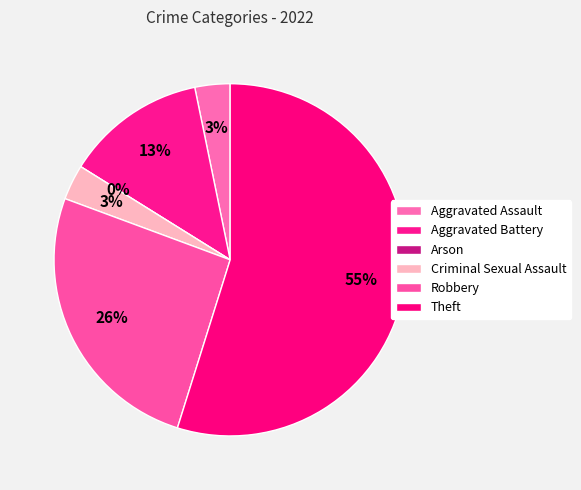

How many segments does this pie chart have?

6